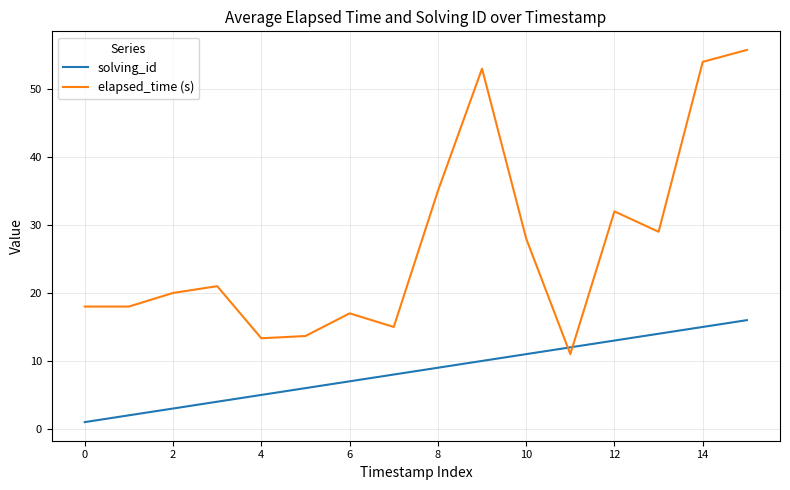

What are all the series names shown in the legend?

solving_id, elapsed_time (s)